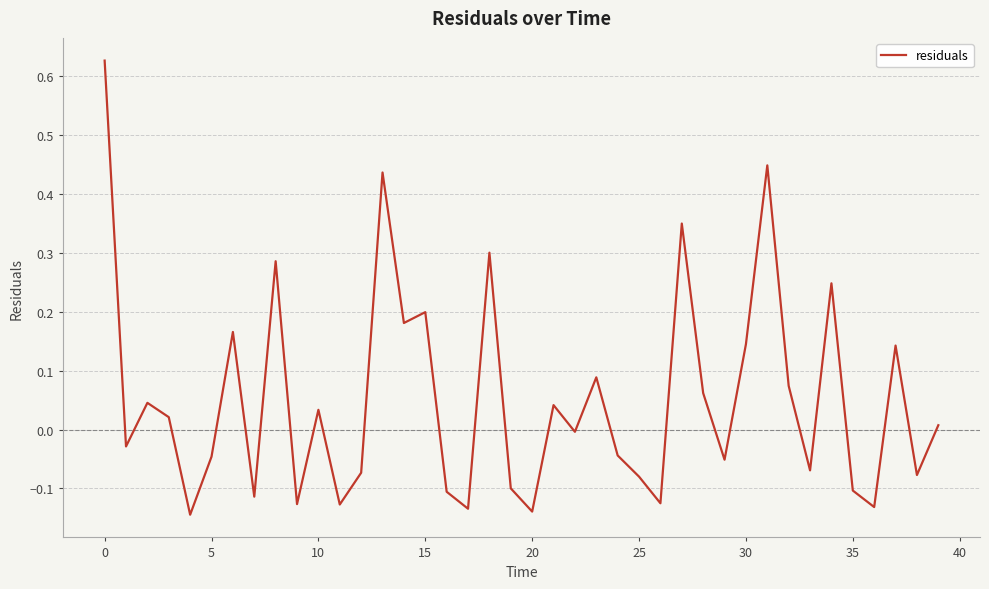

What is the difference between the maximum and minimum values?

0.8